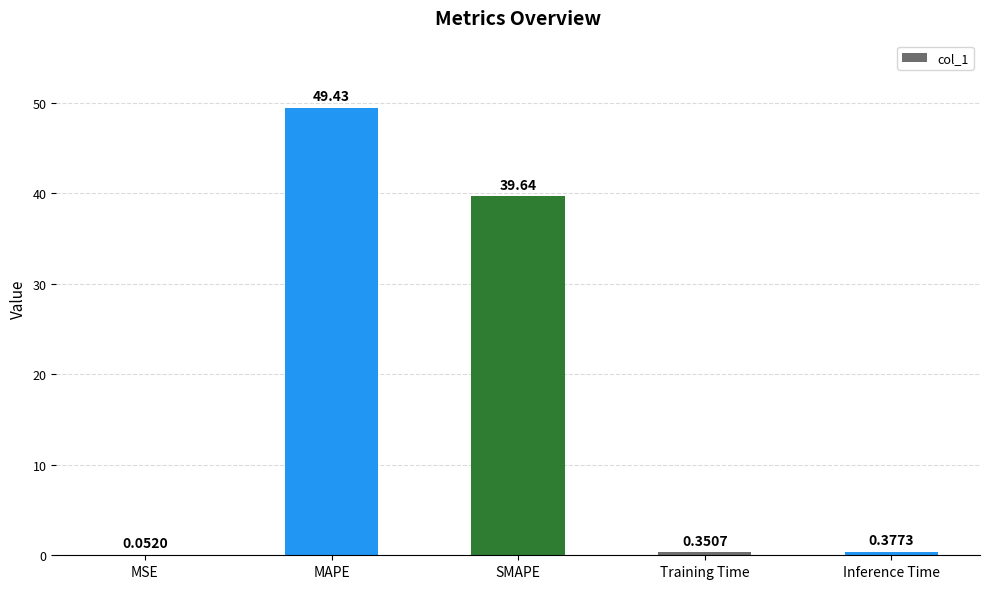

What is the change in value from MSE to SMAPE?

+39.6